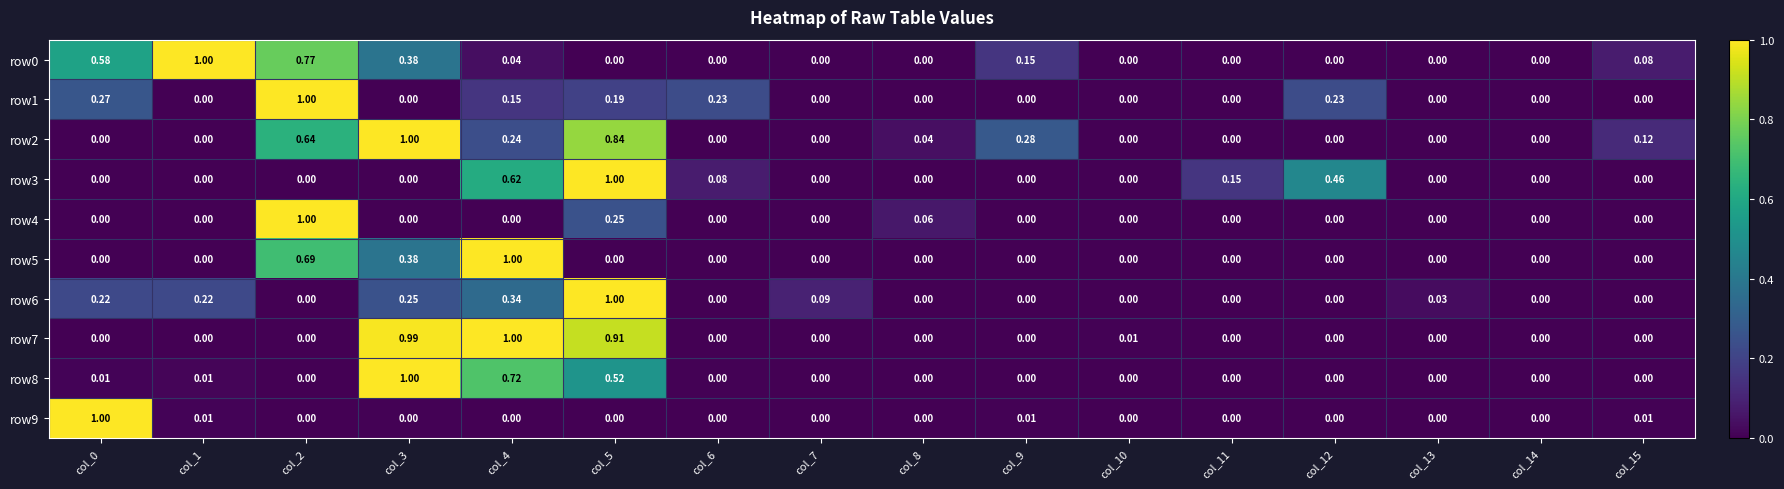

How many distinct data groups are displayed?

10